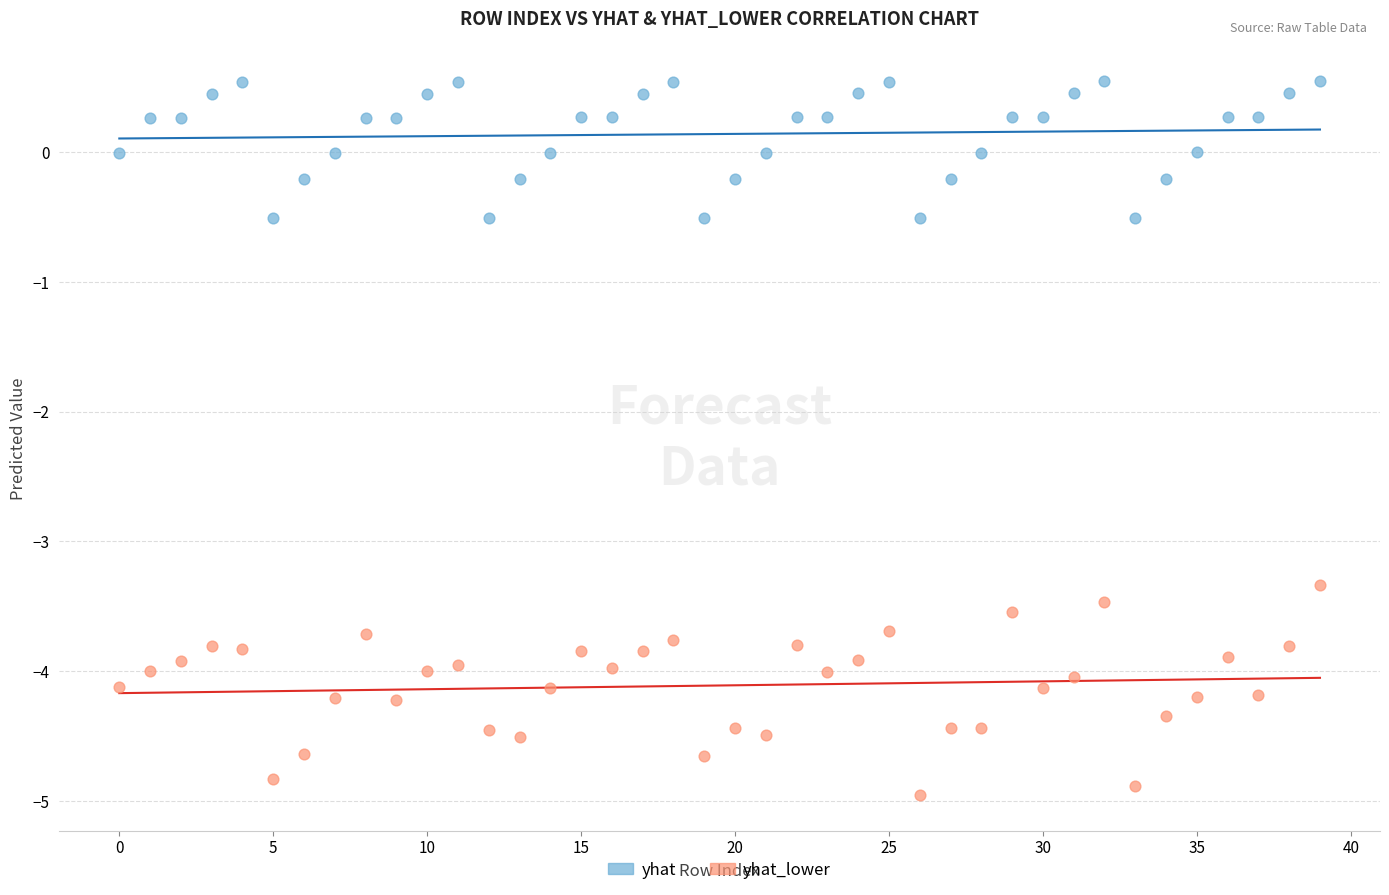

Across all data points, what is the range of Y values (max minus min)?

5.5